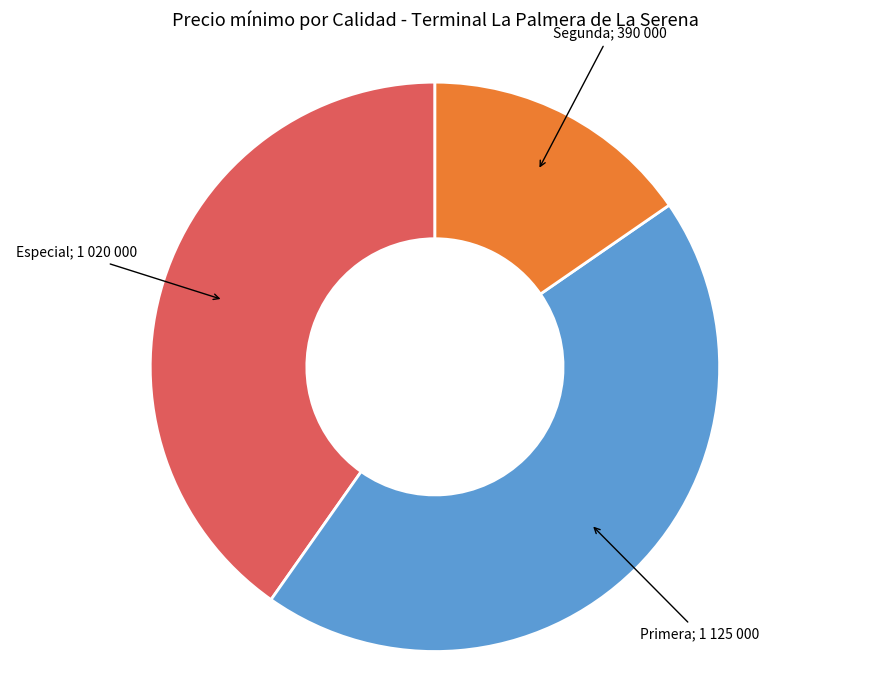

Does any single category account for the majority?

No